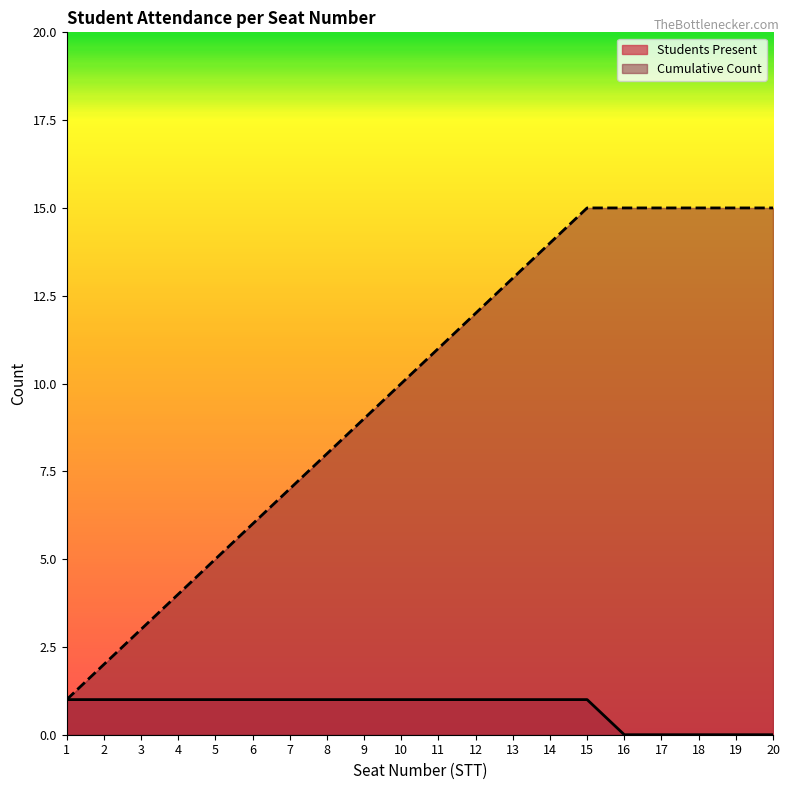

How many categories are shown in the chart?

20